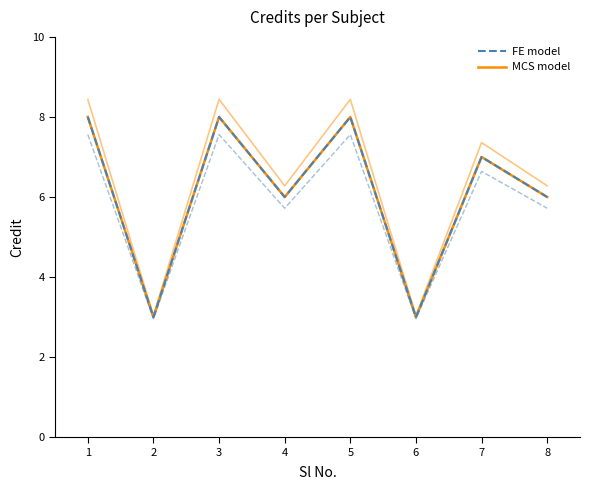

How many categories are shown in the chart?

8